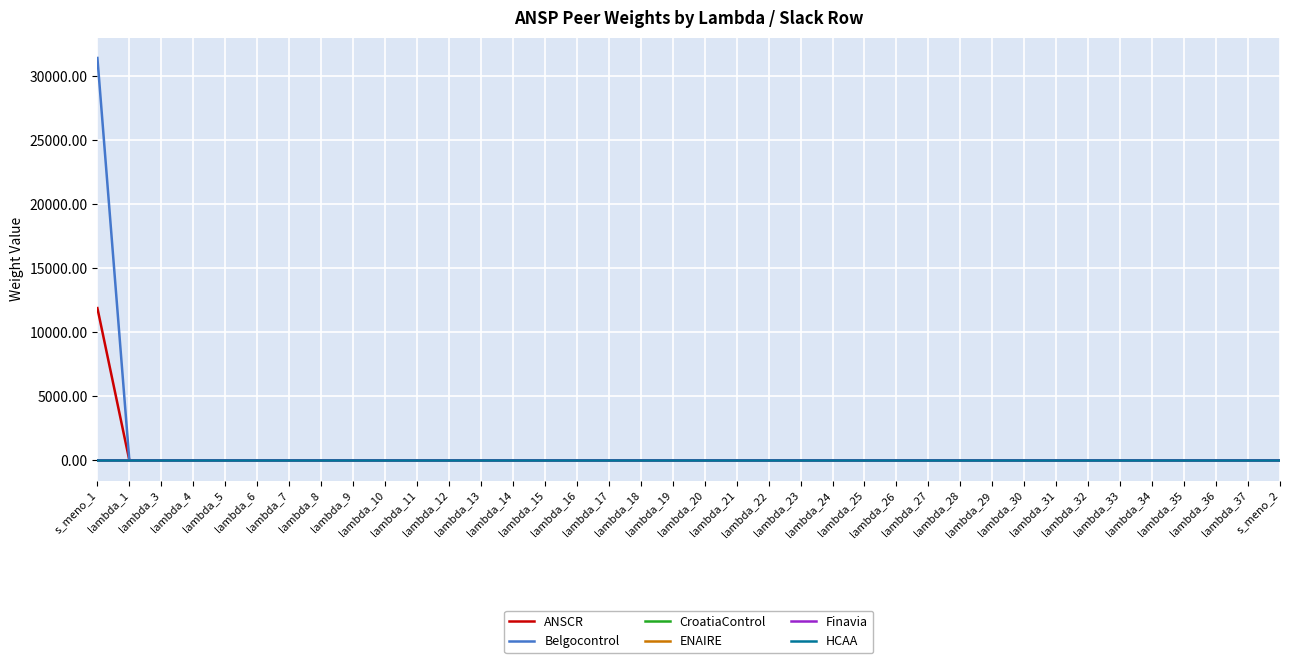

What is the maximum value shown in the chart?

31411.4